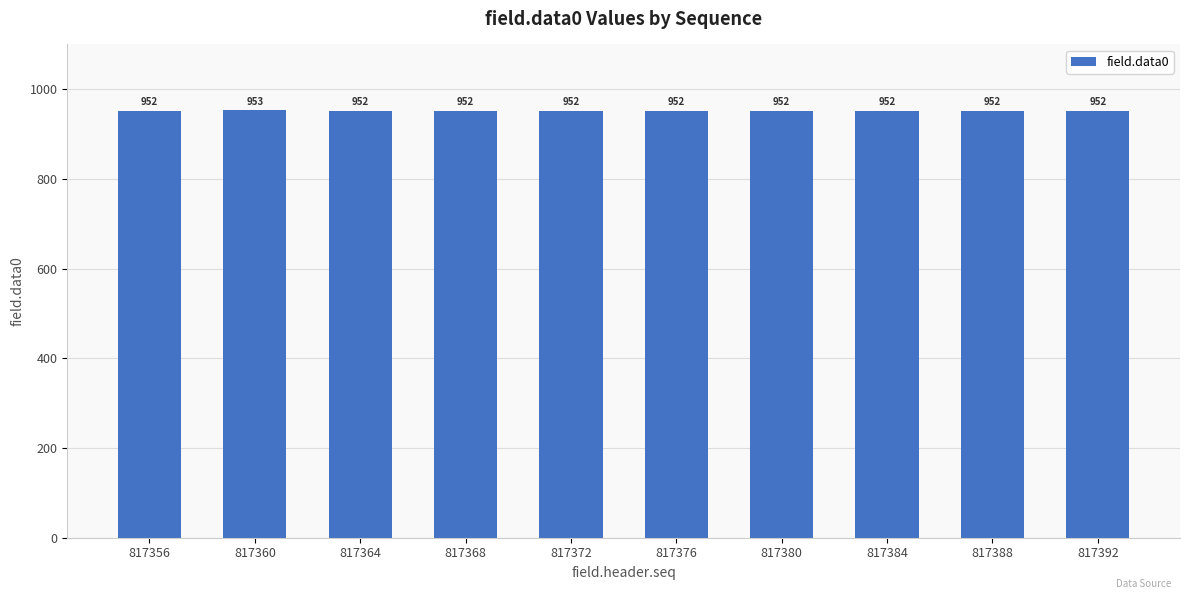

What is the ratio of the value at 817380 to the value at 817388?

1.0